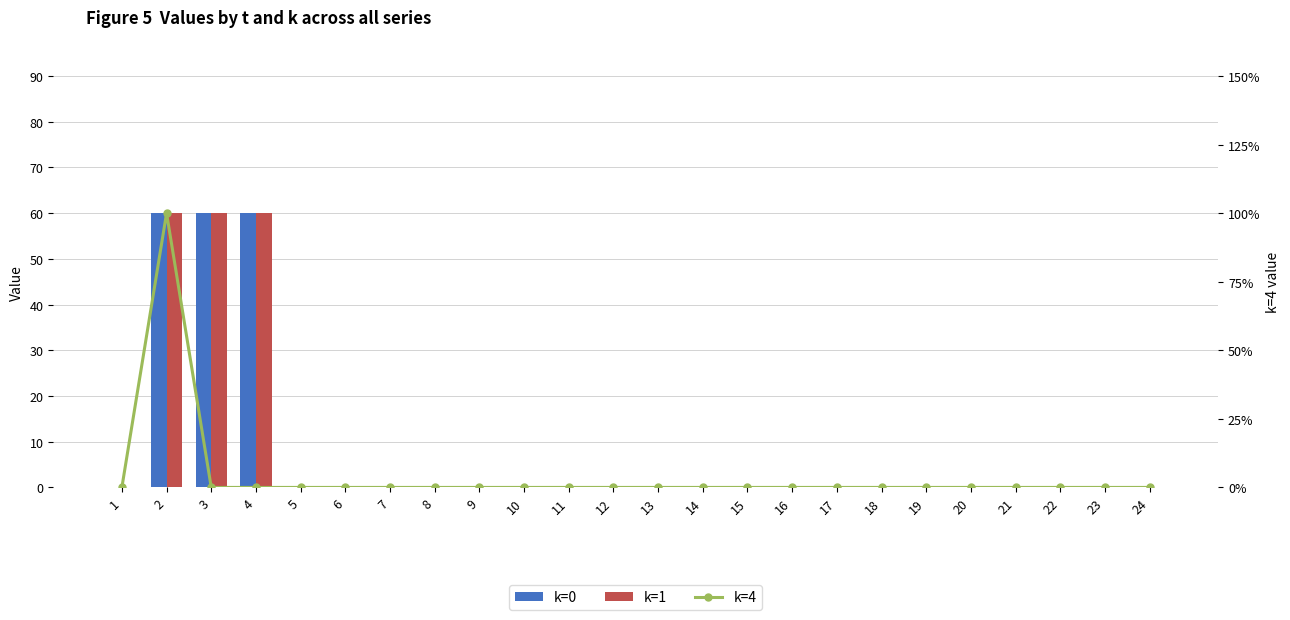

Is the value of k=1 at 12 greater than the value of k=4 at 15?

No